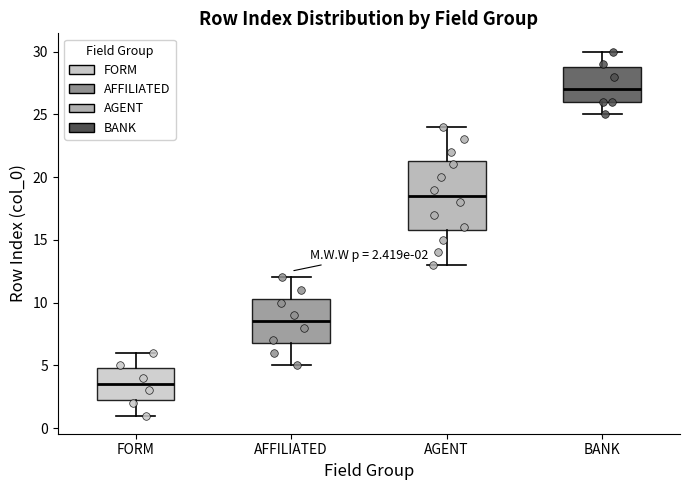

Comparing the boxes themselves (not the whiskers), which one is the tallest?

AGENT